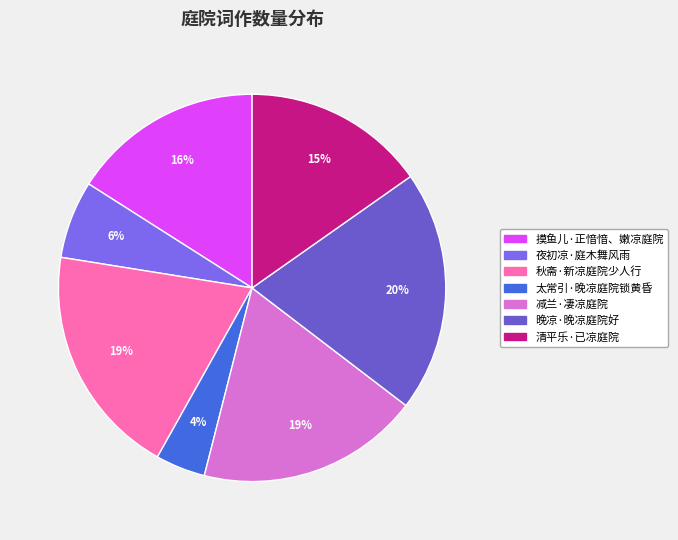

How many slices are in this pie chart?

7